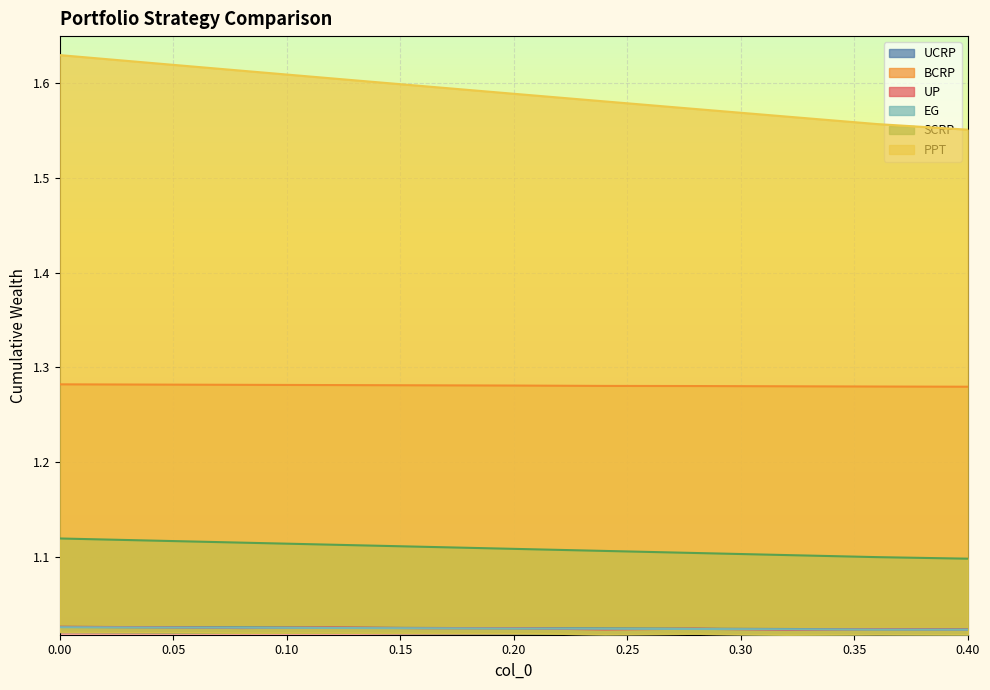

What is the sum of all UCRP values?

11.3